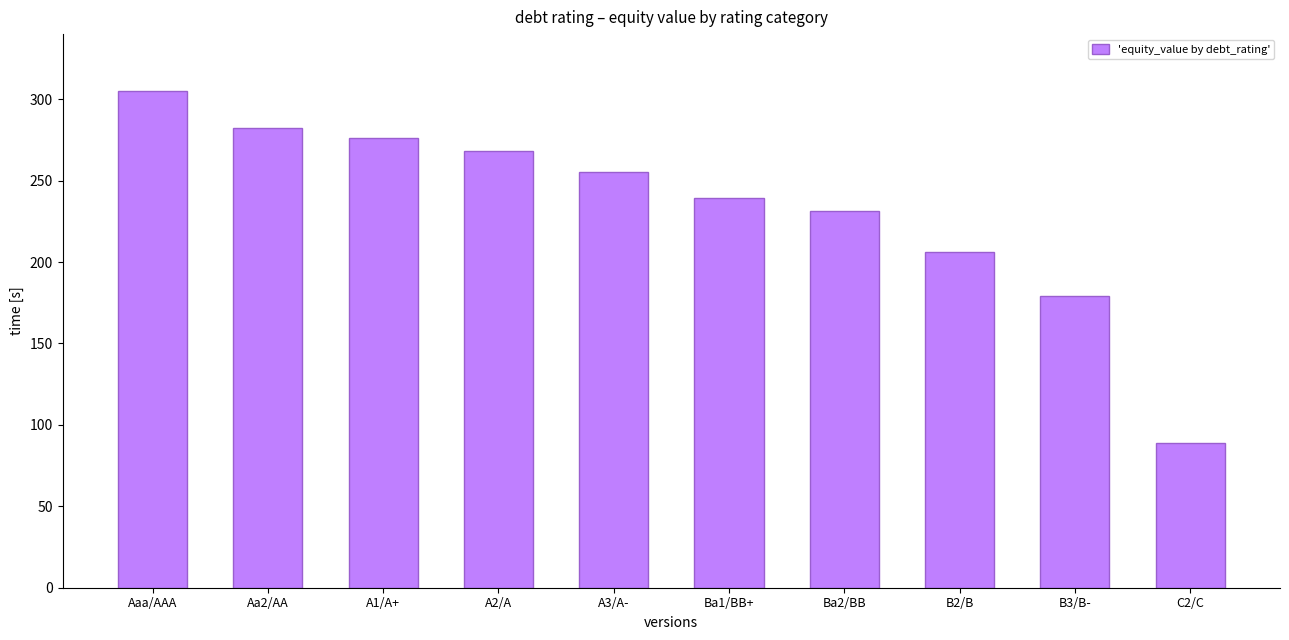

The chart shows a value of 268.3 at A2/A. True or false?

True